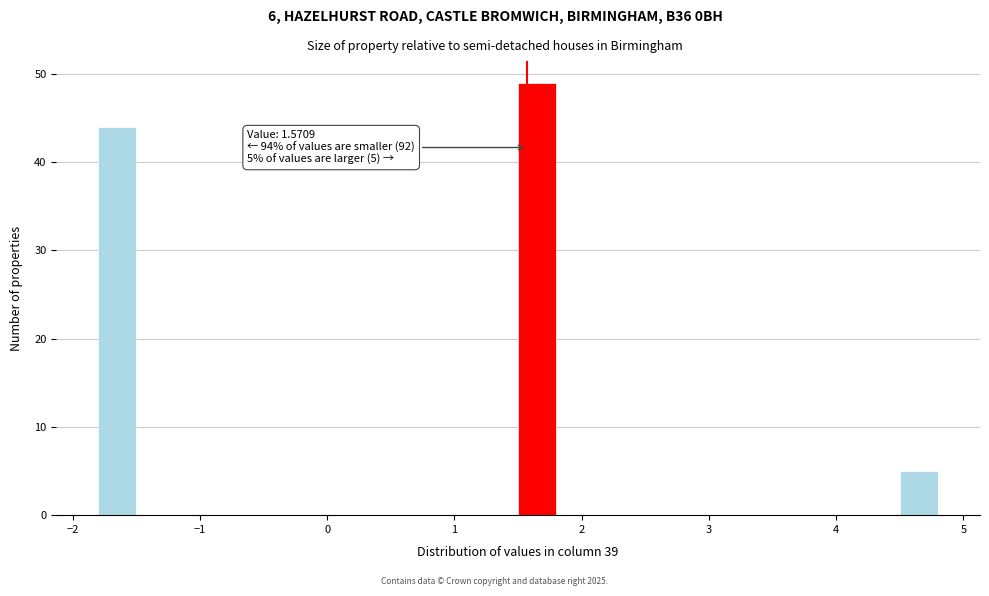

Read against the x-axis, roughly where is the centre of the tallest bar?

1.7